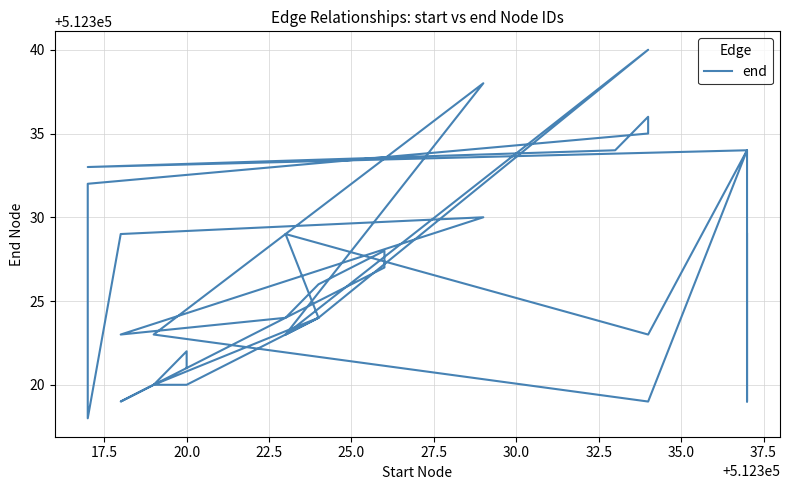

How many data points are less than 512324?

17